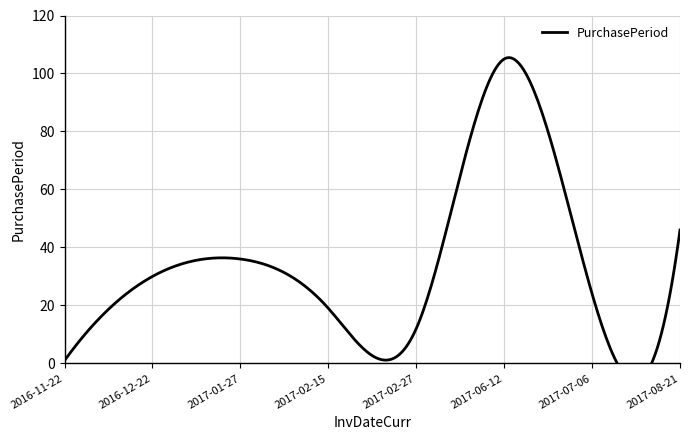

Between 2017-07-06 and 2016-12-22, which is larger?

2016-12-22